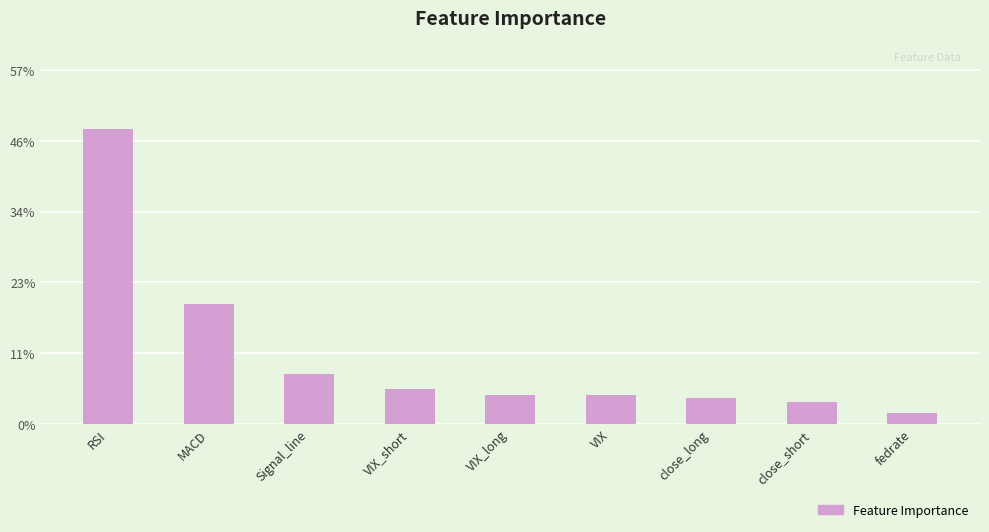

What is the approximate value at VIX_short?

0.1